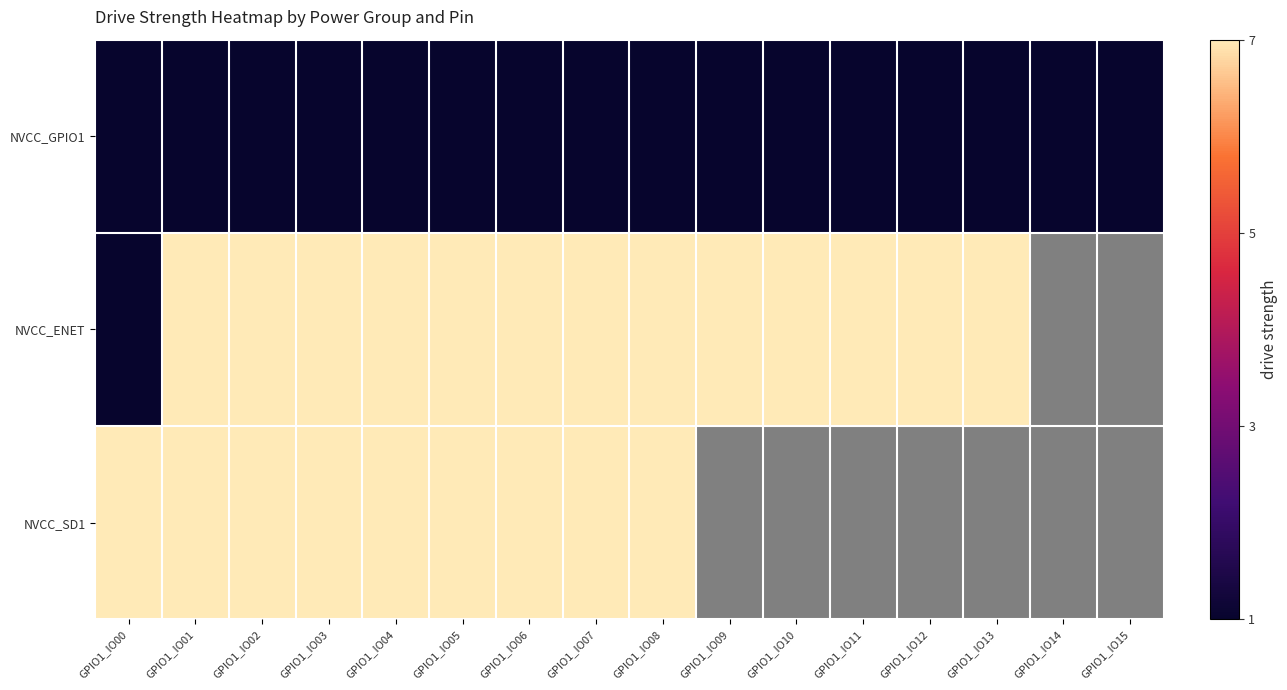

How many data points does each series have?

16